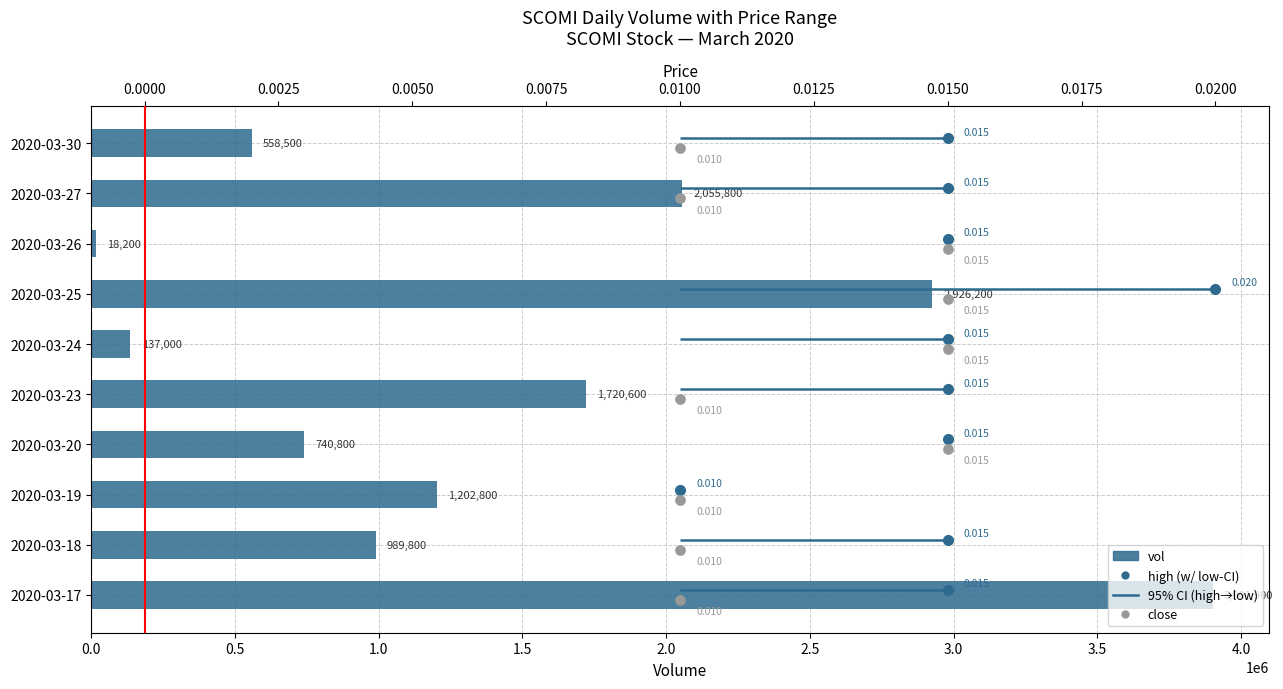

Which series has the largest total across all categories?

vol